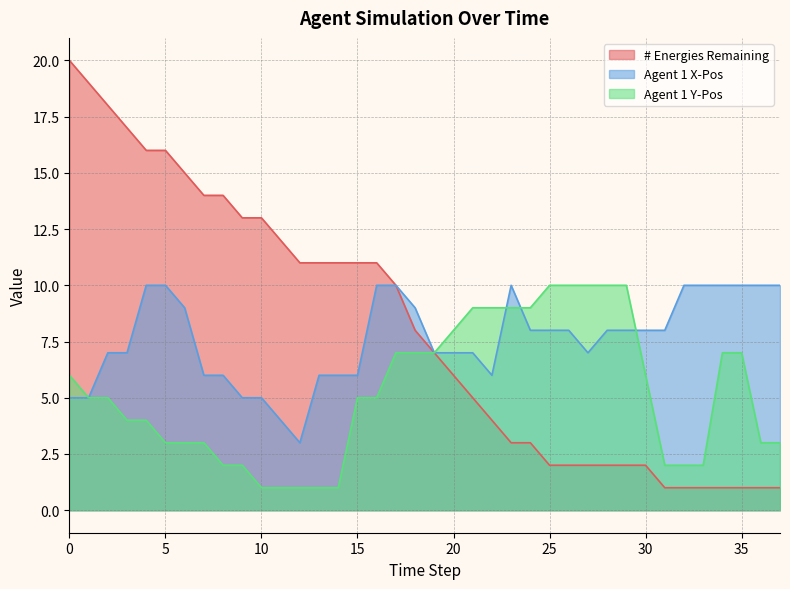

List the labels in order of Agent 1 Y-Pos value, smallest first.

10, 11, 12, 13, 14, 8, 9, 31, 32, 33, 5, 6, 7, 36, 37, 3, 4, 1, 2, 15, 16, 0, 30, 17, 18, 19, 34, 35, 20, 21, 22, 23, 24, 25, 26, 27, 28, 29